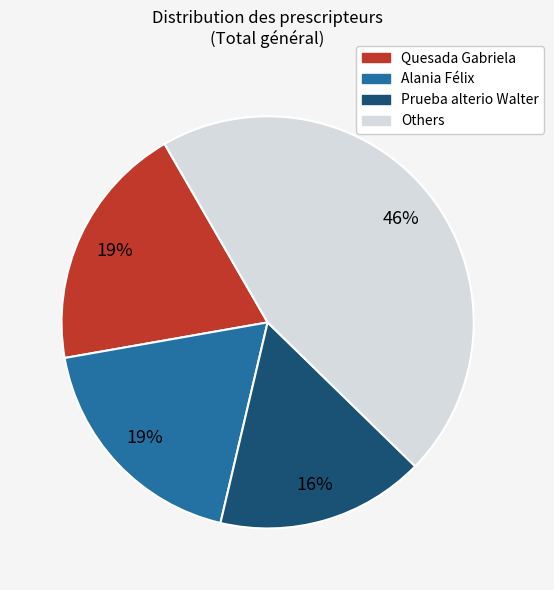

To the nearest percent, what is the average slice percentage?

25%